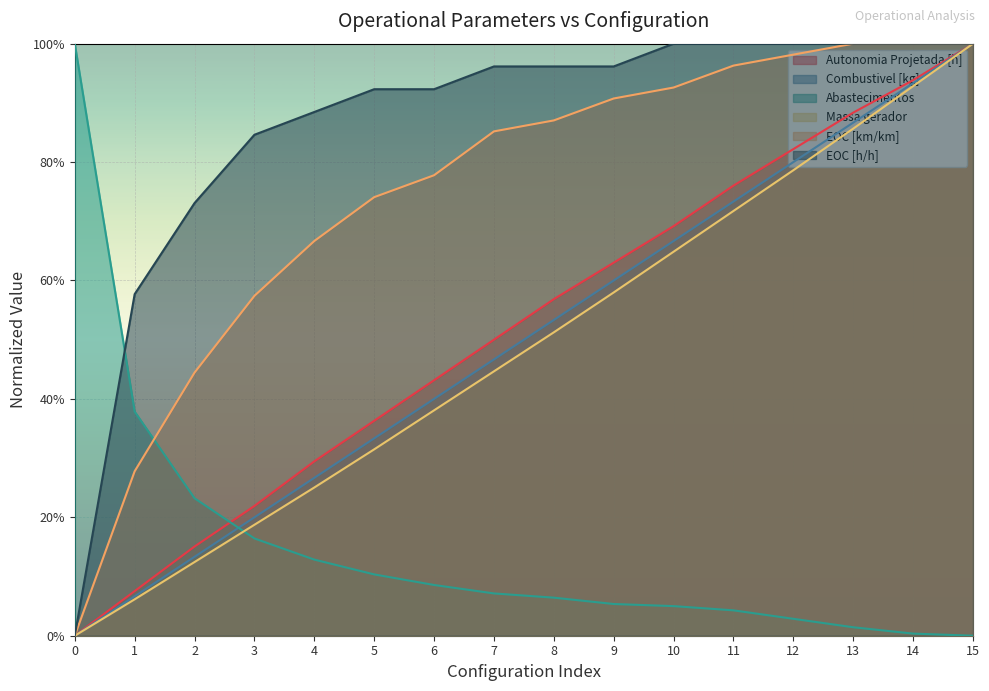

What is the sum of the EOC [h/h] values at 9 and 8?

1.9